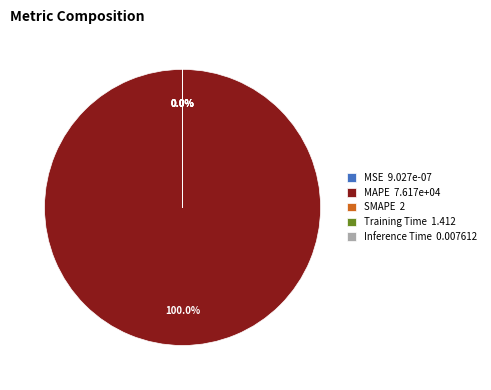

Combined, do MAPE and Inference Time account for over 50%?

Yes